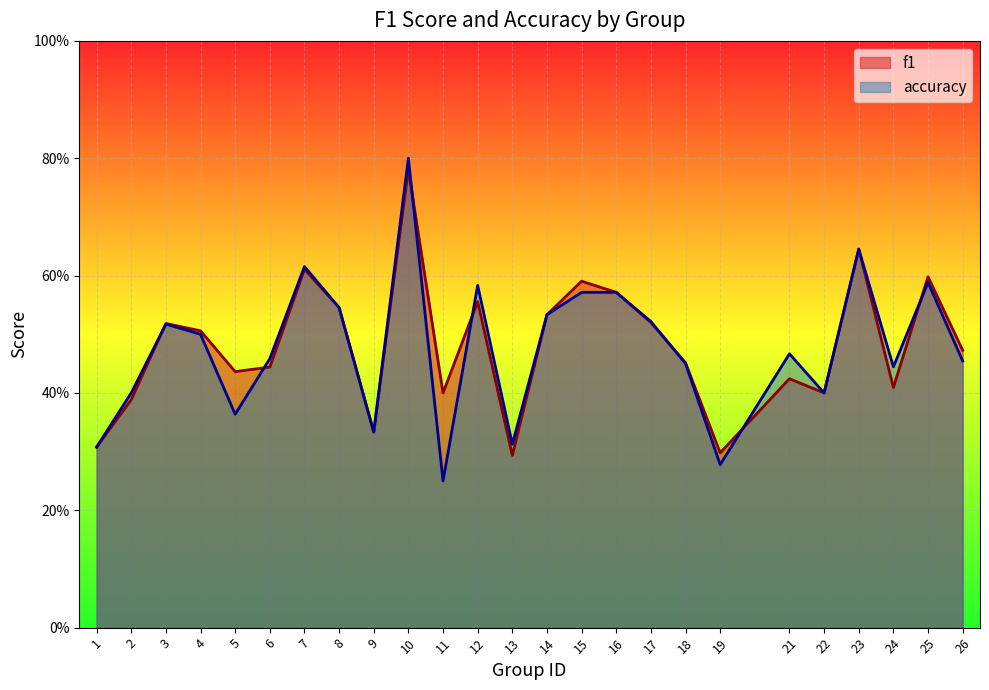

Between which two adjacent categories do accuracy and f1 first intersect?

2 and 3